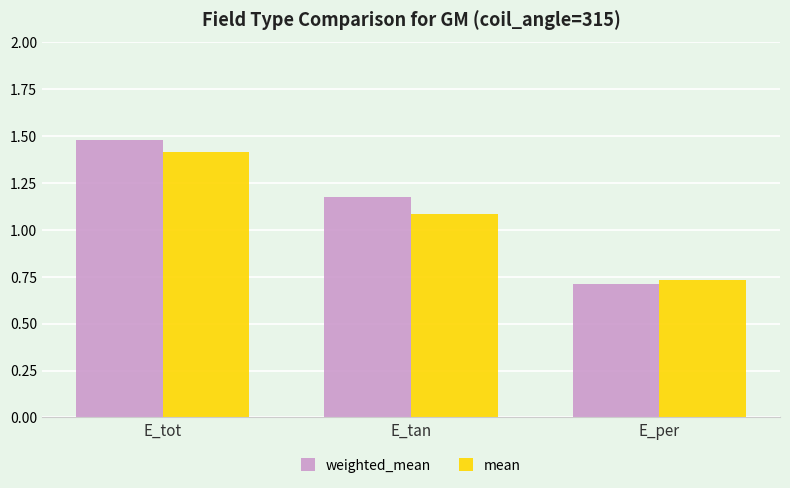

Between E_tot and E_per, which series saw the biggest shift?

weighted_mean